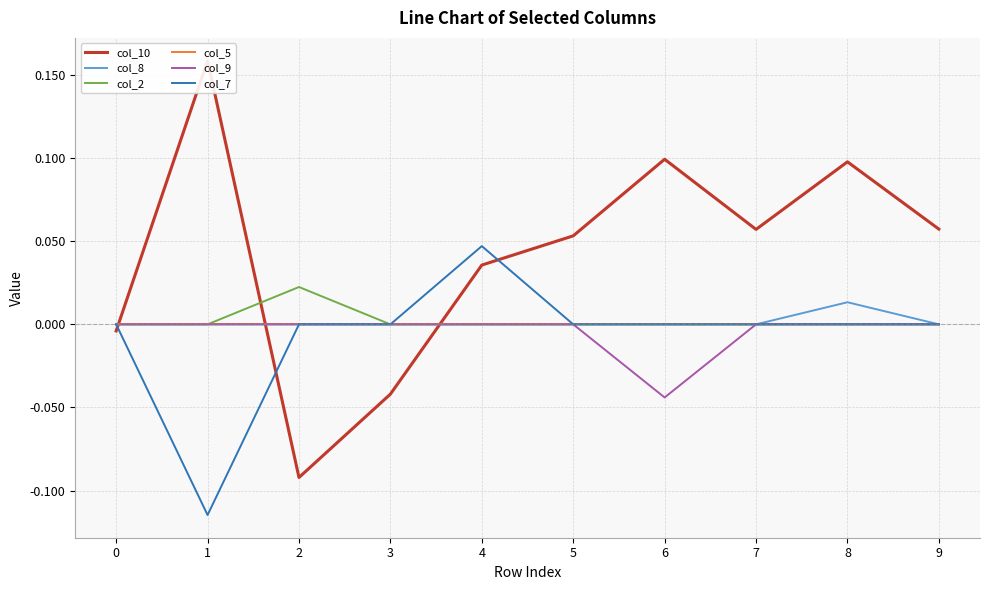

True or false: col_10 and col_7 intersect in this chart.

True